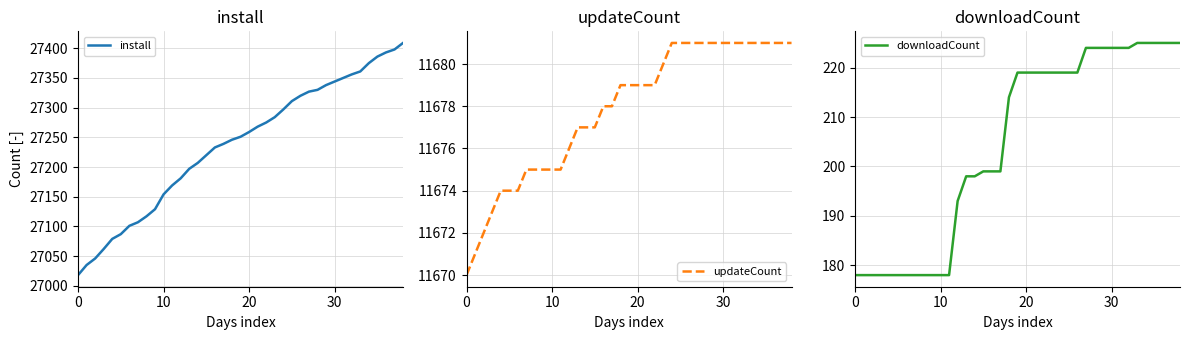

What are all the series names shown in the legend?

install, updateCount, downloadCount